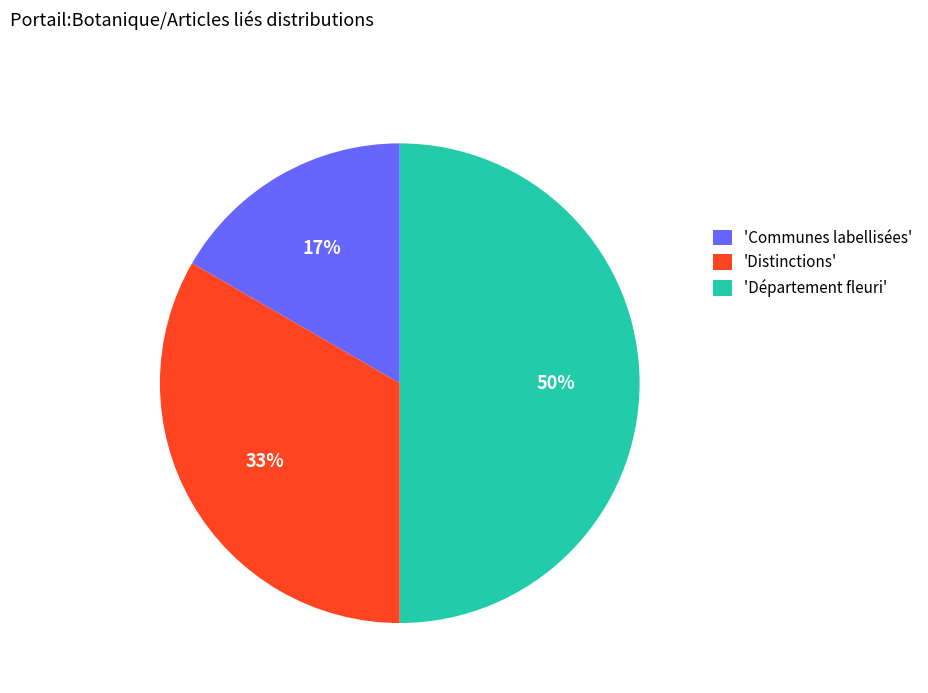

Does 'Distinctions' account for over 50% of the chart?

No